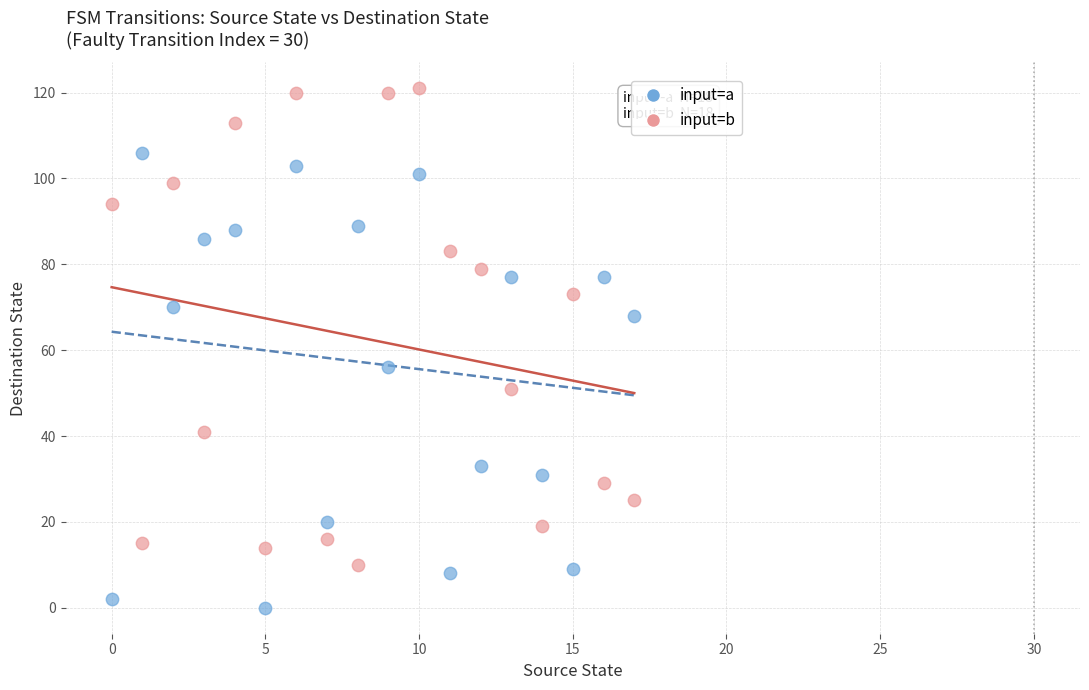

Which series contains the lowest Y value?

input=a